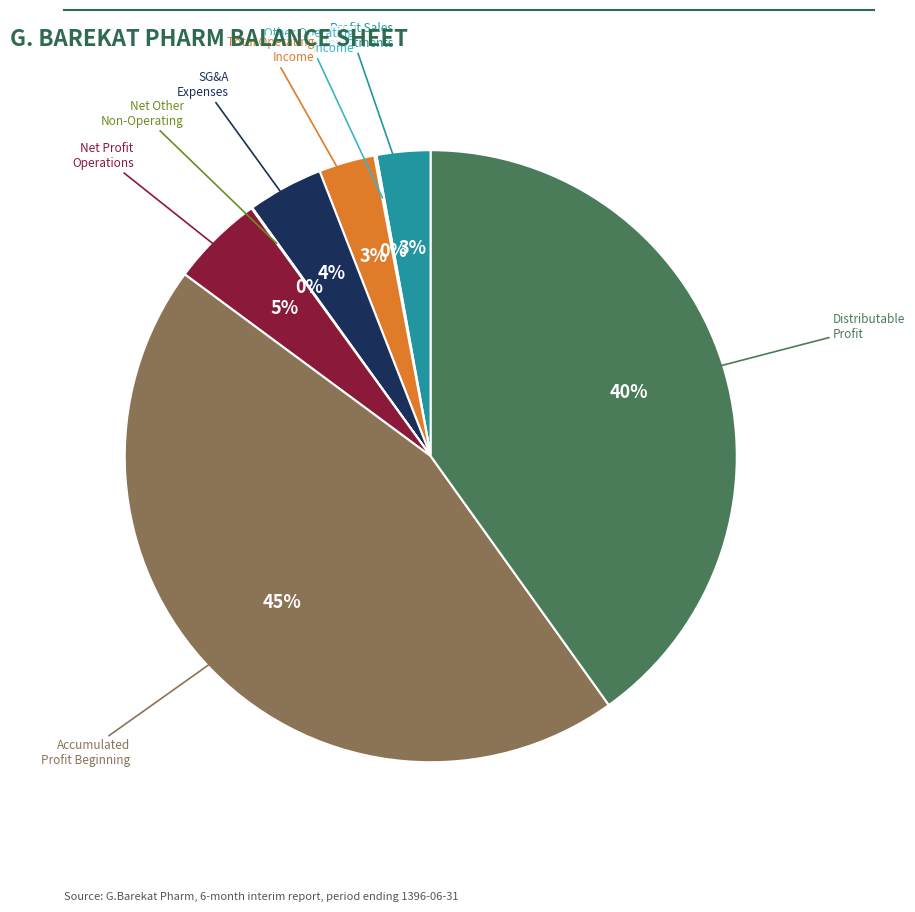

Is the sum of SG&A Expenses and Net Profit Operations greater than half?

No